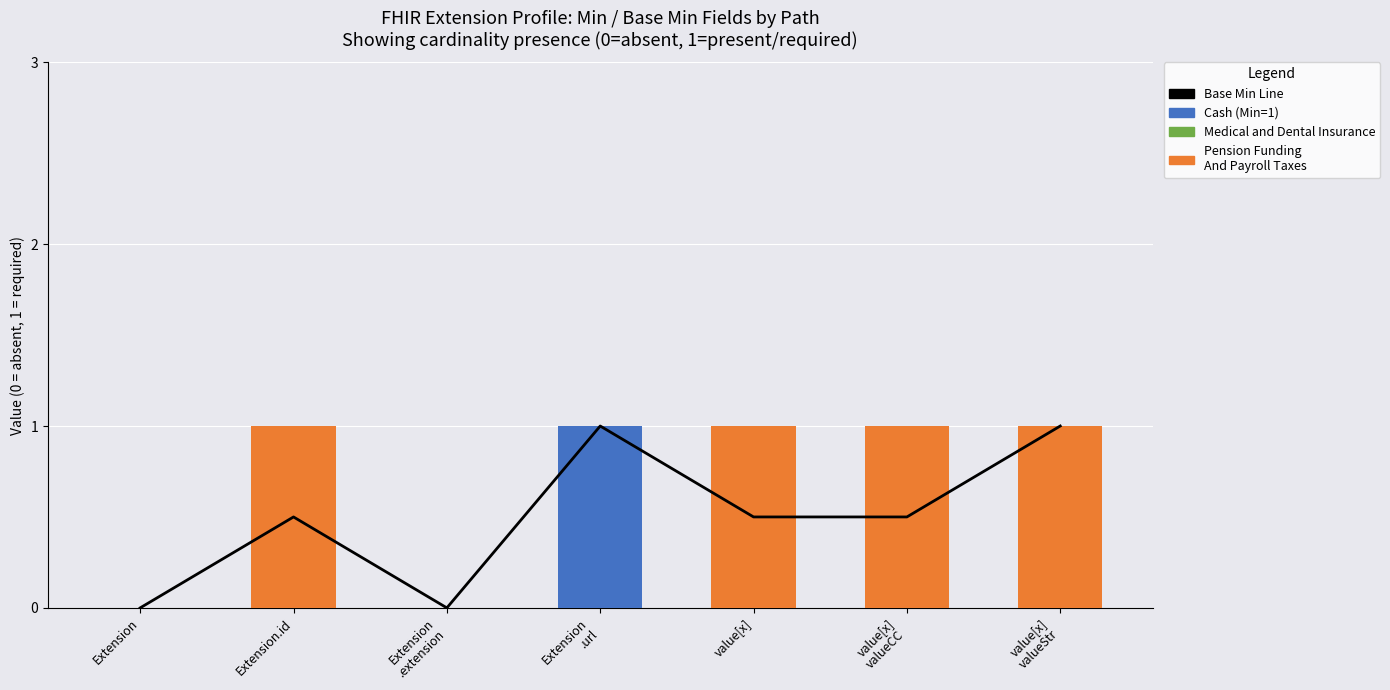

Is it true that Base Min Line equals 0.0 at Extension
.extension?

True